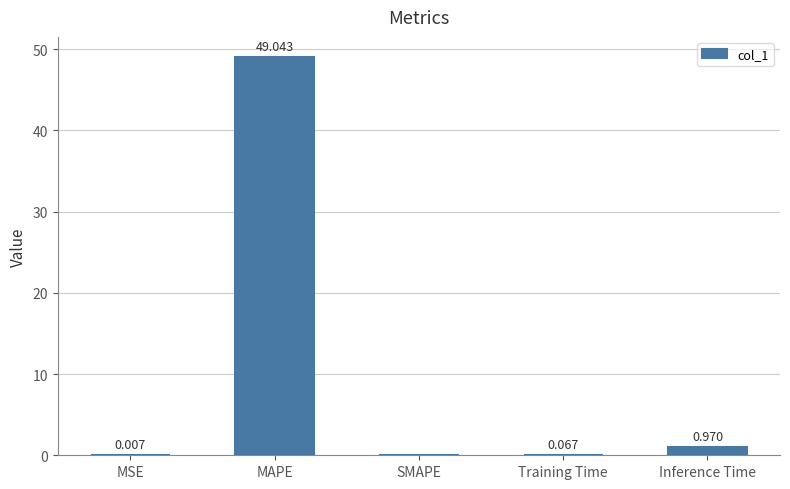

At which label is the value closest to 24?

Inference Time